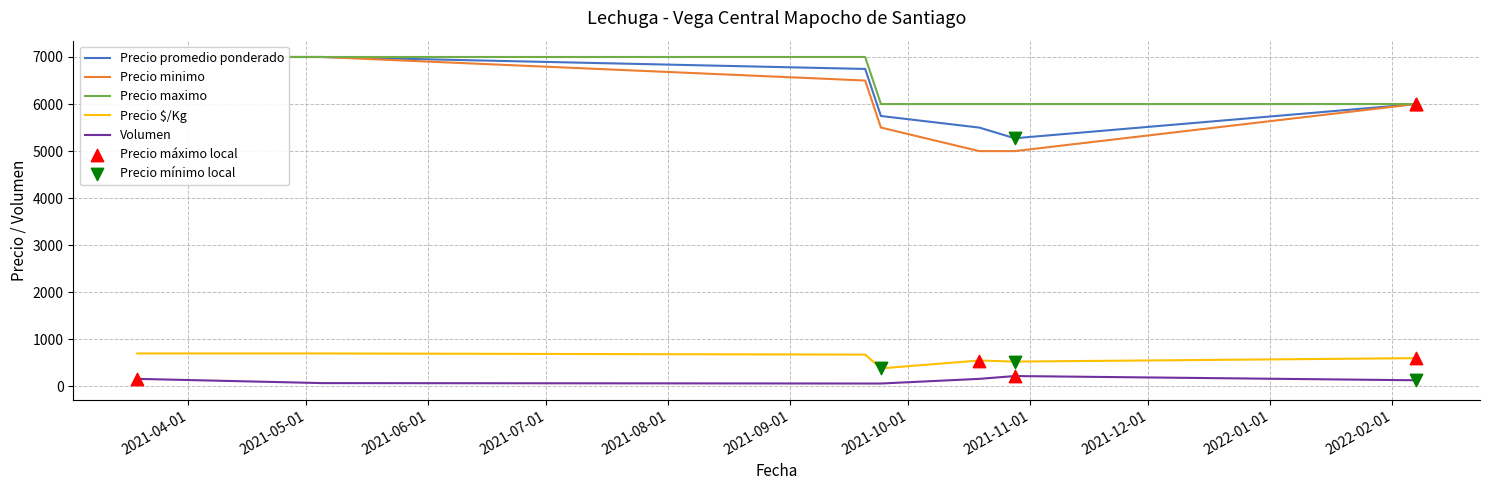

Which series reaches the maximum Y coordinate?

Precio promedio ponderado